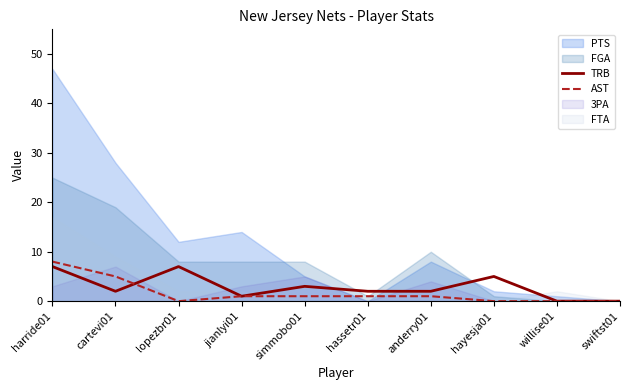

The value of TRB at willise01 is -4. True or false?

False